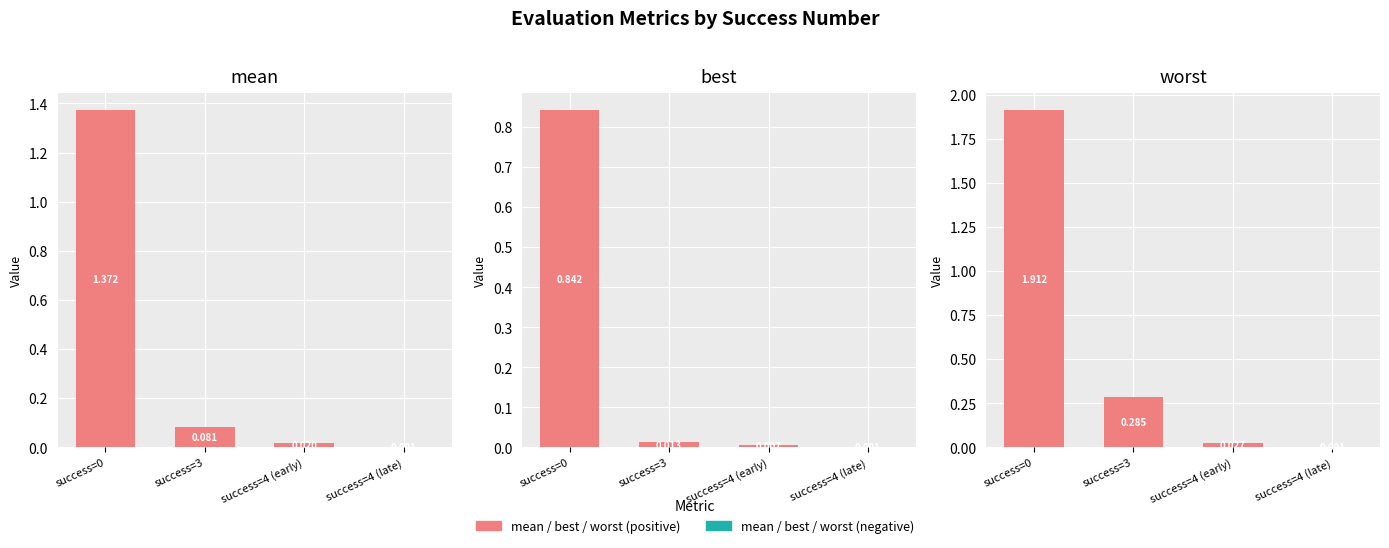

Rank the series at success=0 from lowest to highest value.

best, mean, worst